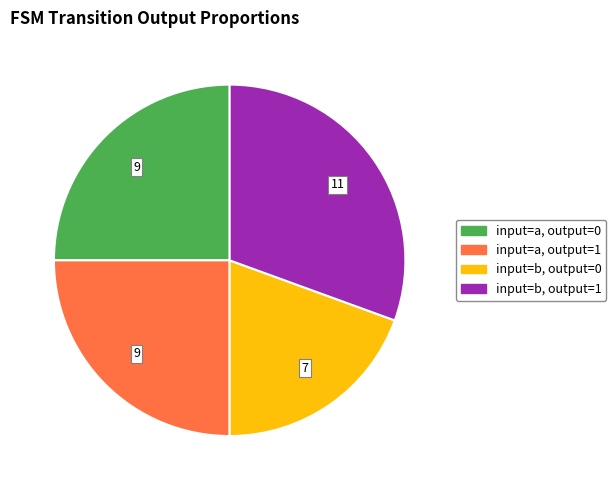

How many slices are in this pie chart?

4